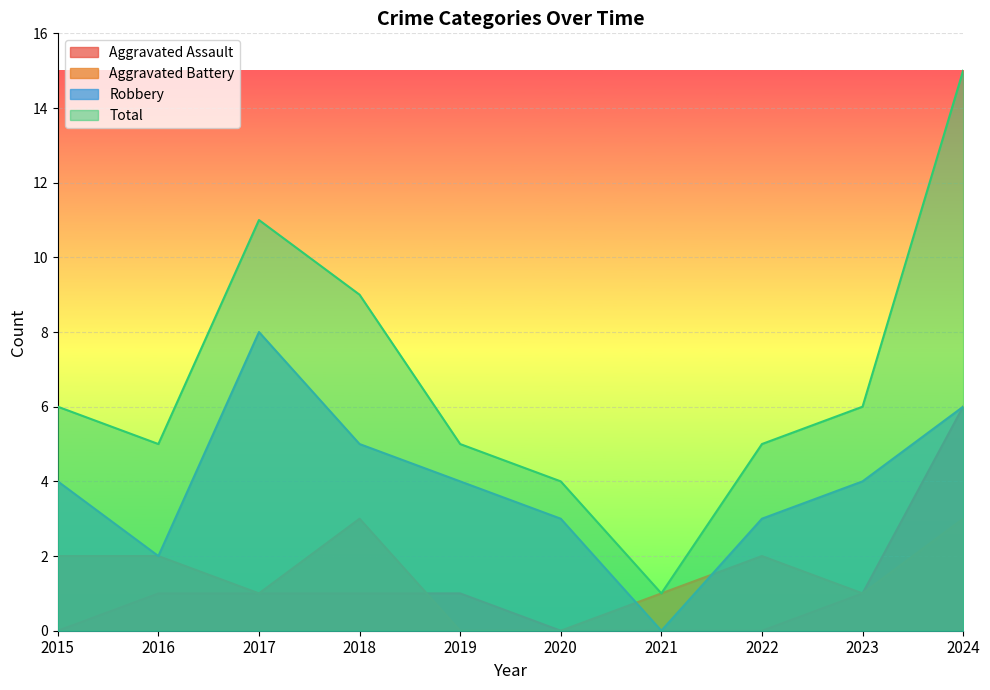

What is the total value across all series at 2019?

10